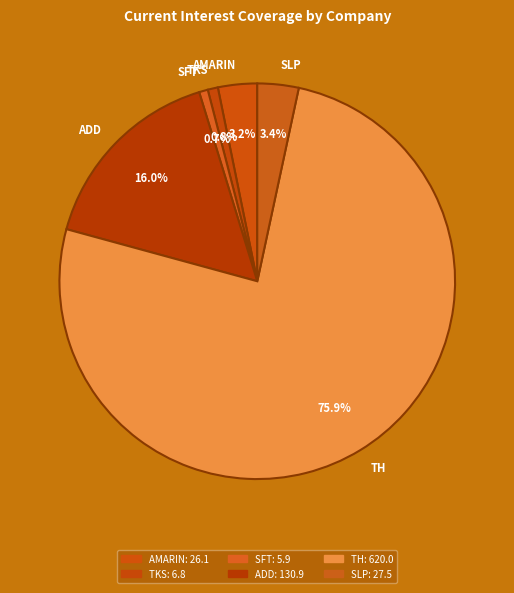

Which has a higher value, ADD or AMARIN?

ADD